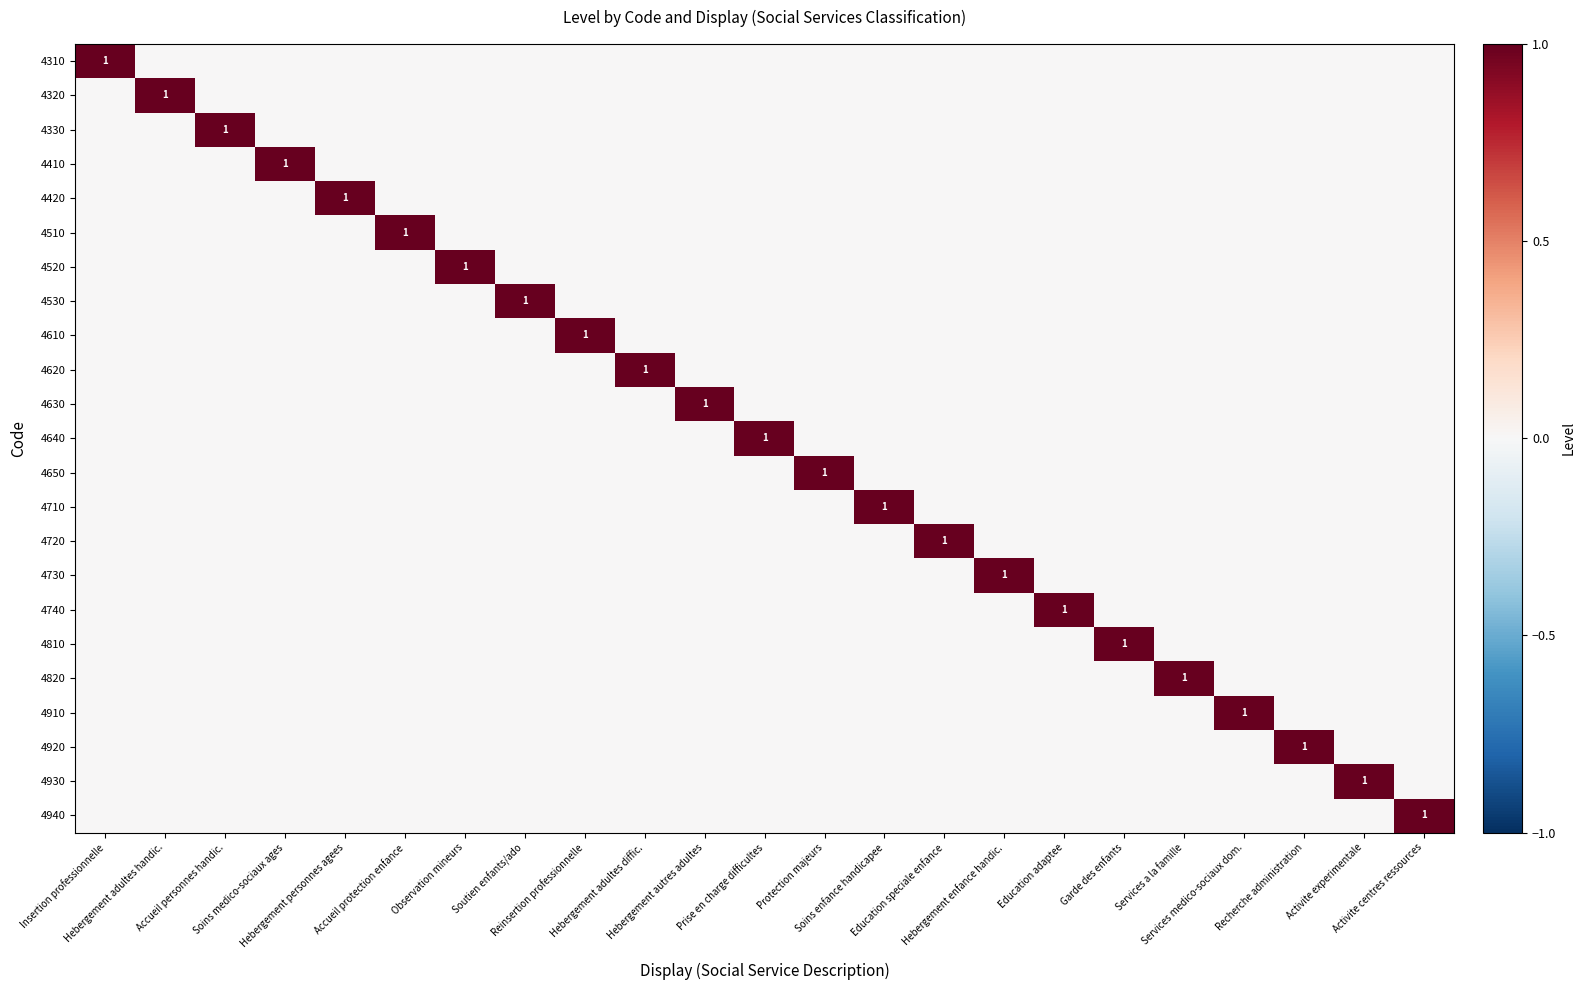

Which series changed the most between Hebergement autres adultes and Services medico-sociaux dom.?

4630